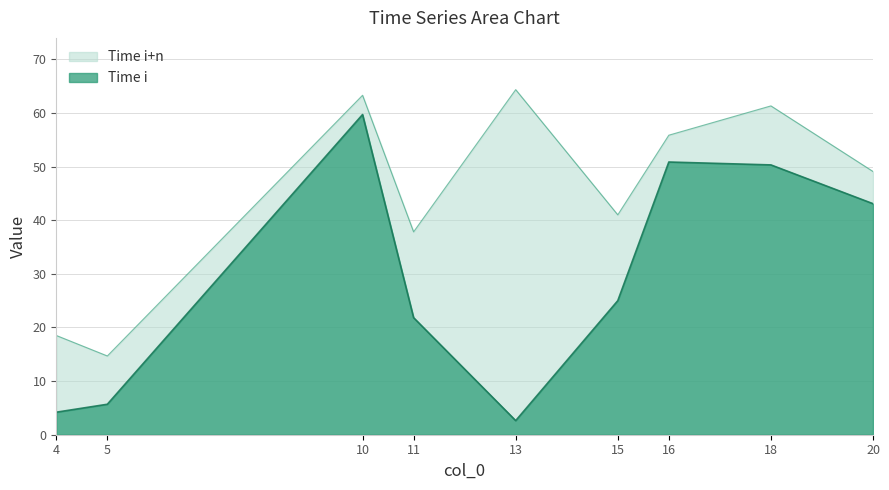

List the labels in order of Time i+n value, smallest first.

5, 4, 11, 15, 20, 16, 18, 10, 13